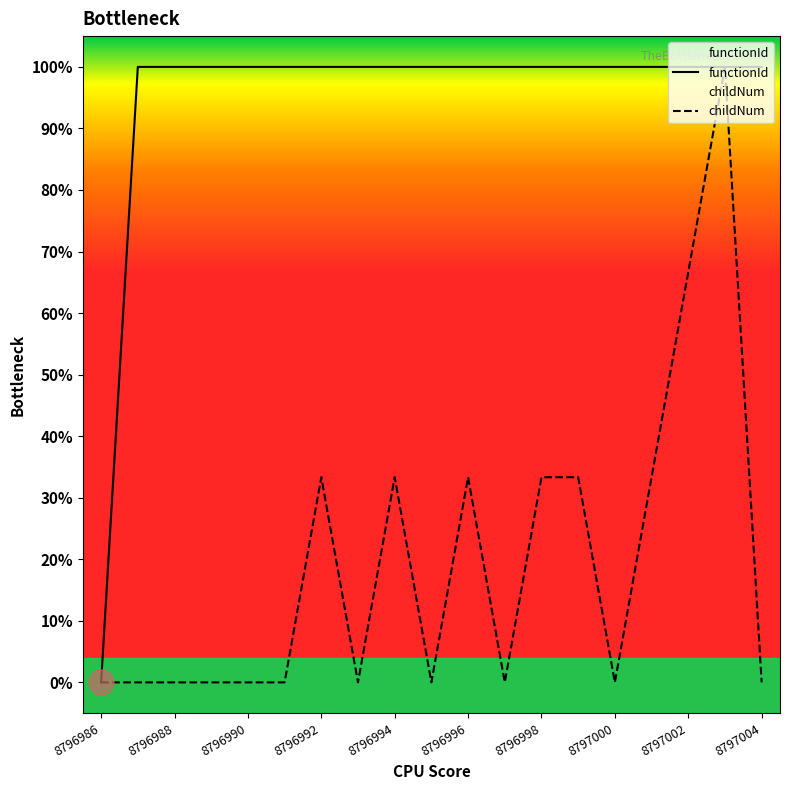

How many lines are shown in the chart?

2